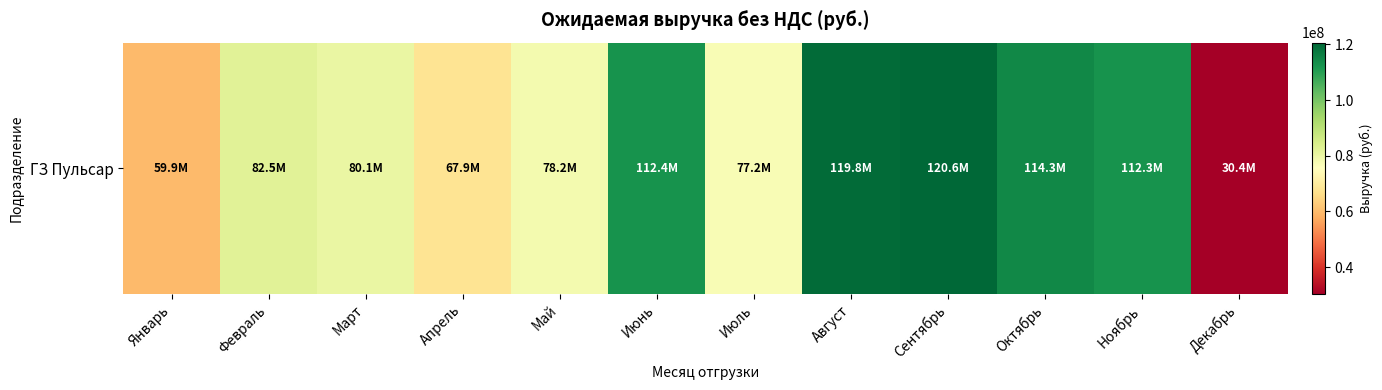

How many values are below 82540130?

6